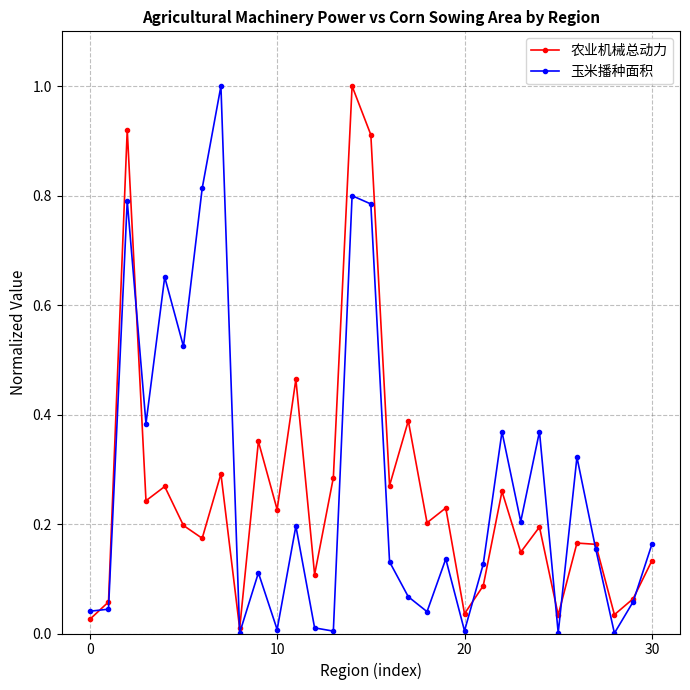

What is the difference between the maximum and second lowest values in the 玉米播种面积 series?

1.0